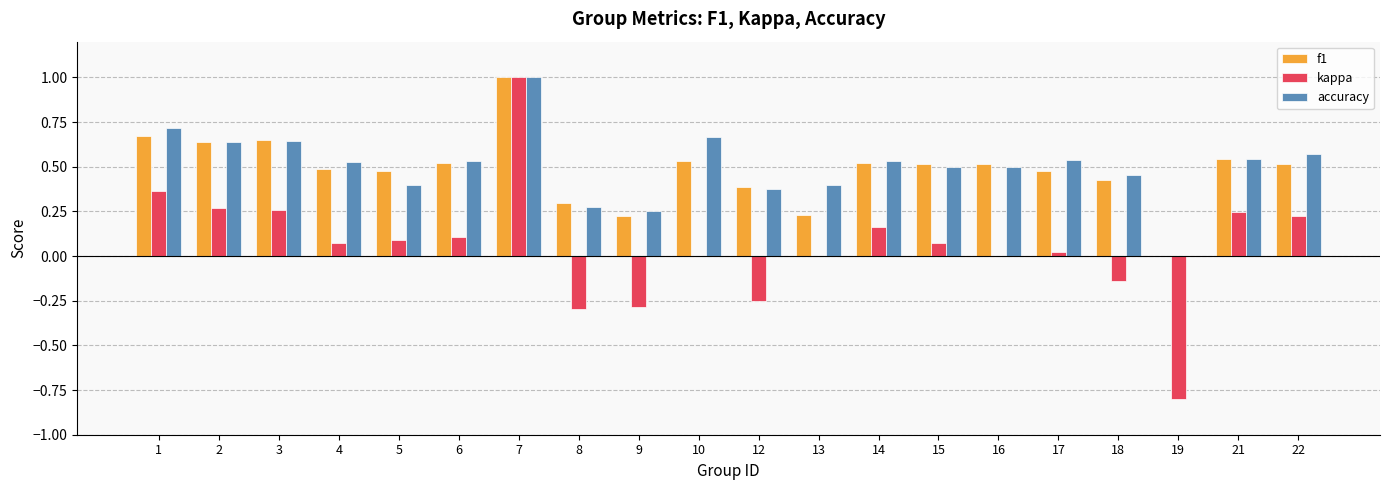

The accuracy series shows 0.2 at 5. True or false?

False